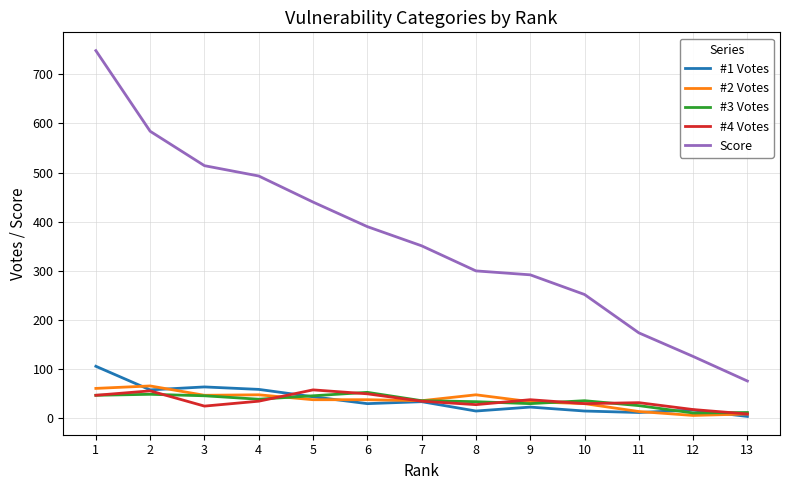

What is the maximum value shown in the chart?

748